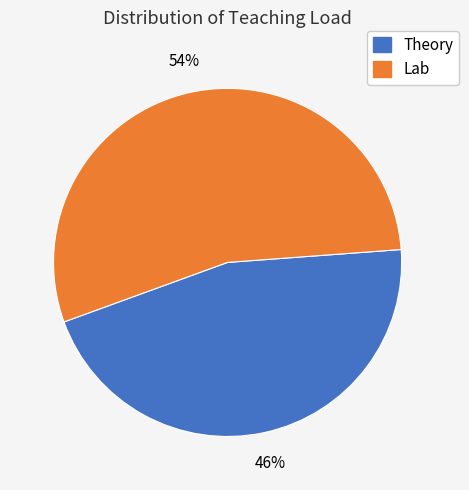

True or false: Theory accounts for 46% of the total.

True